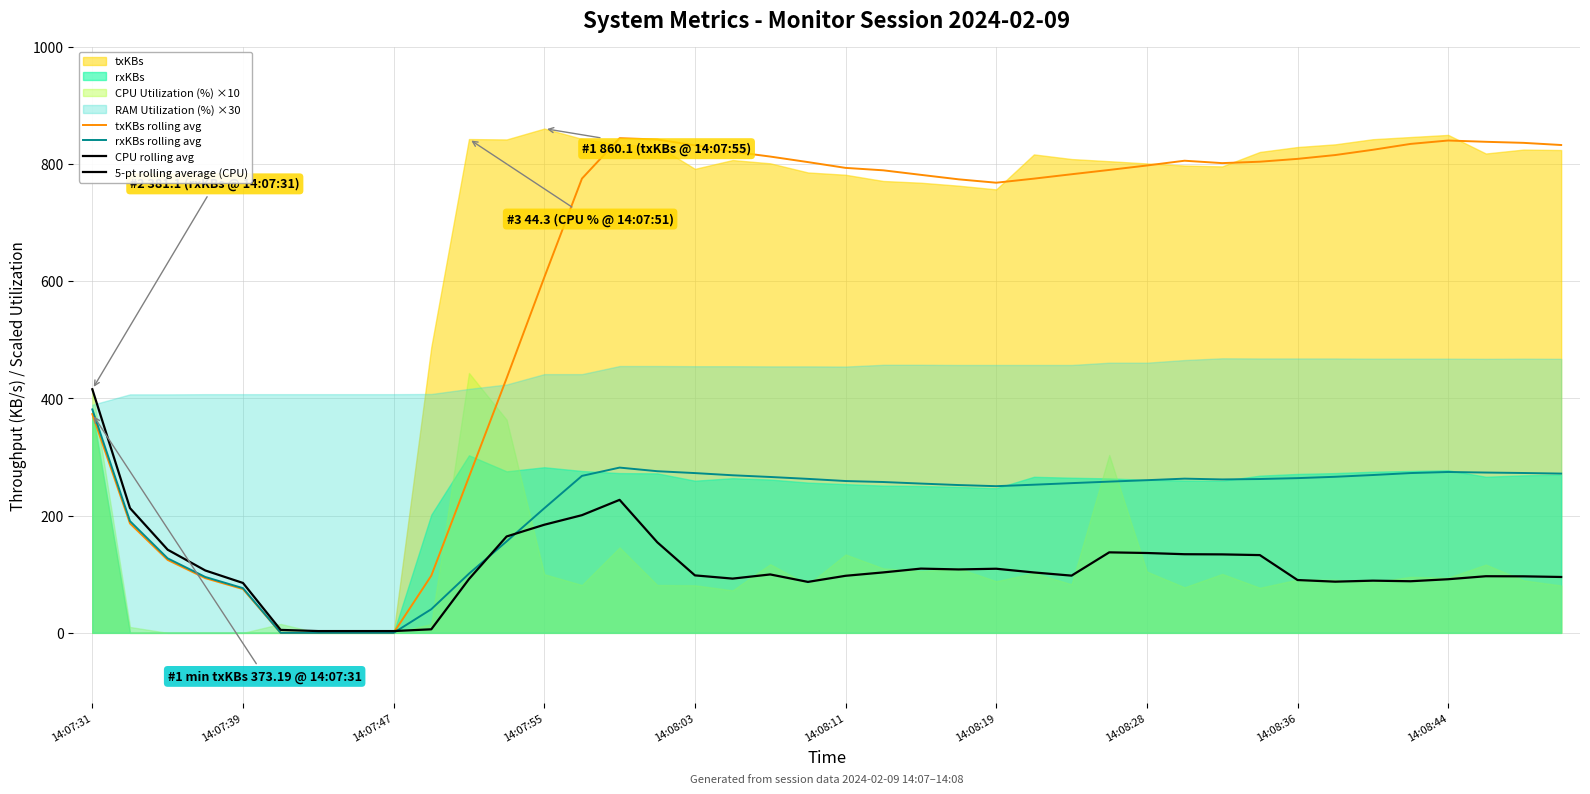

The rxKBs rolling avg series shows 260.4 at 14:08:28. True or false?

True